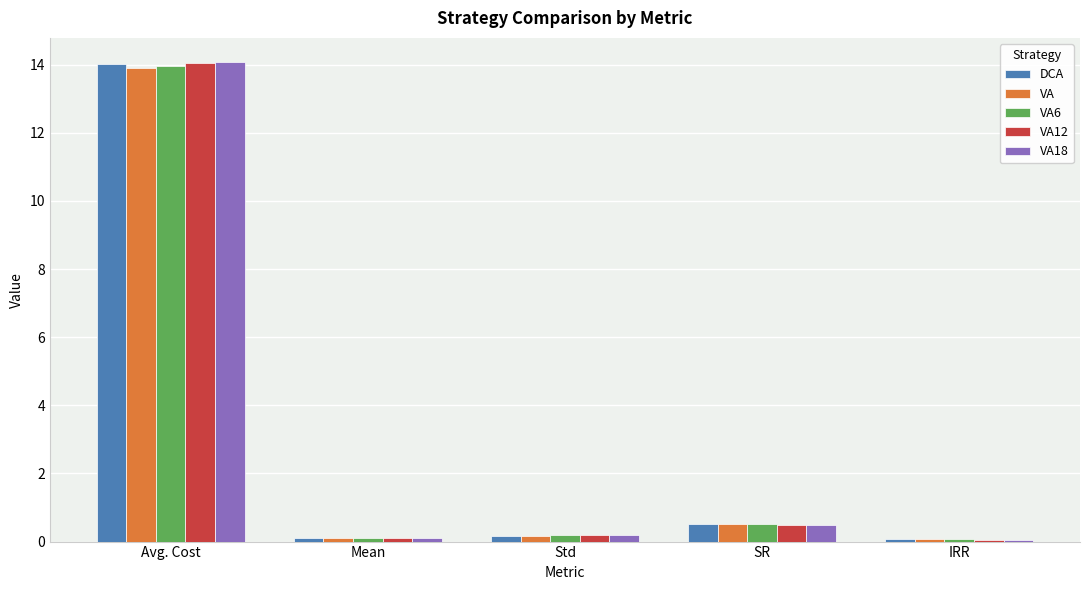

Rank the series by their average value, from lowest to highest.

VA, VA6, DCA, VA12, VA18